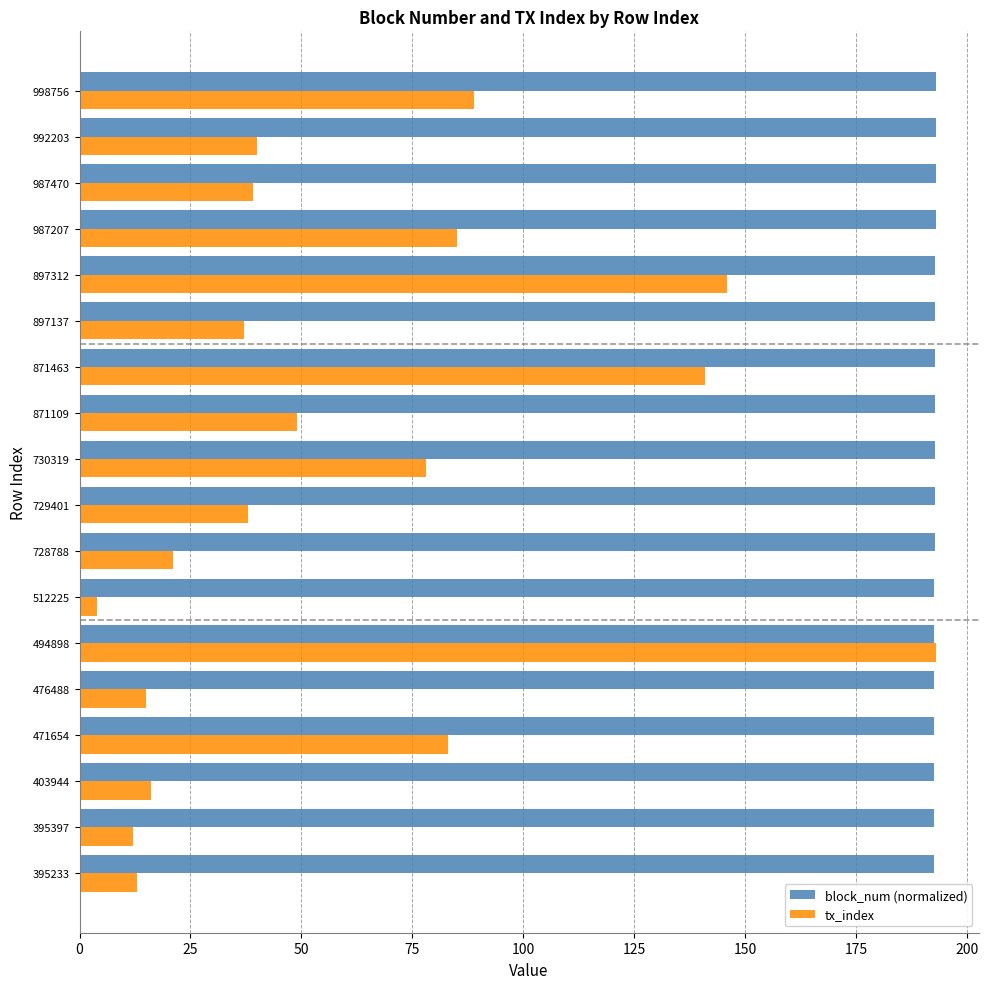

At which category is the sum across all series the highest?

494898